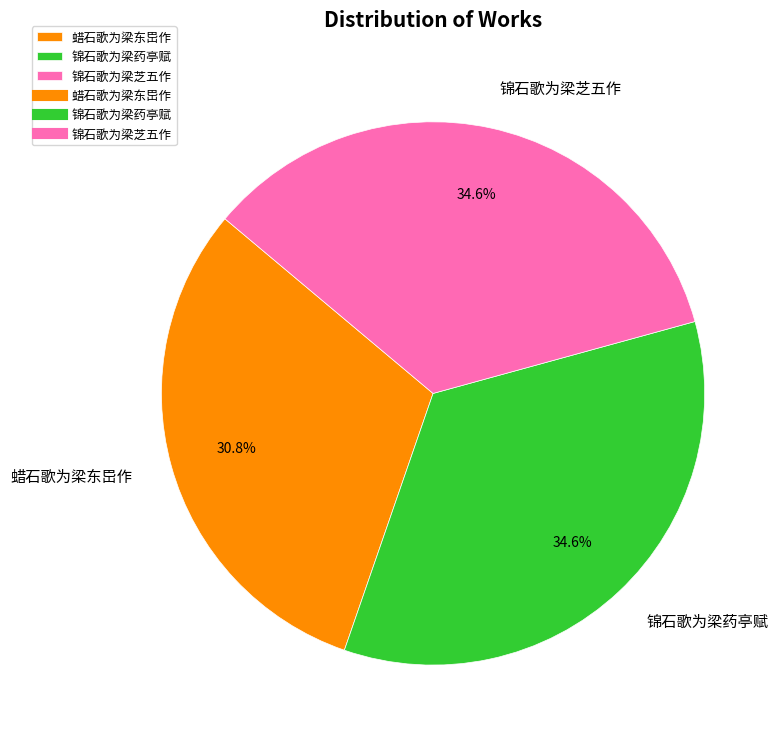

What percentage is the 锦石歌为梁药亭赋 slice, to the nearest percent?

35%